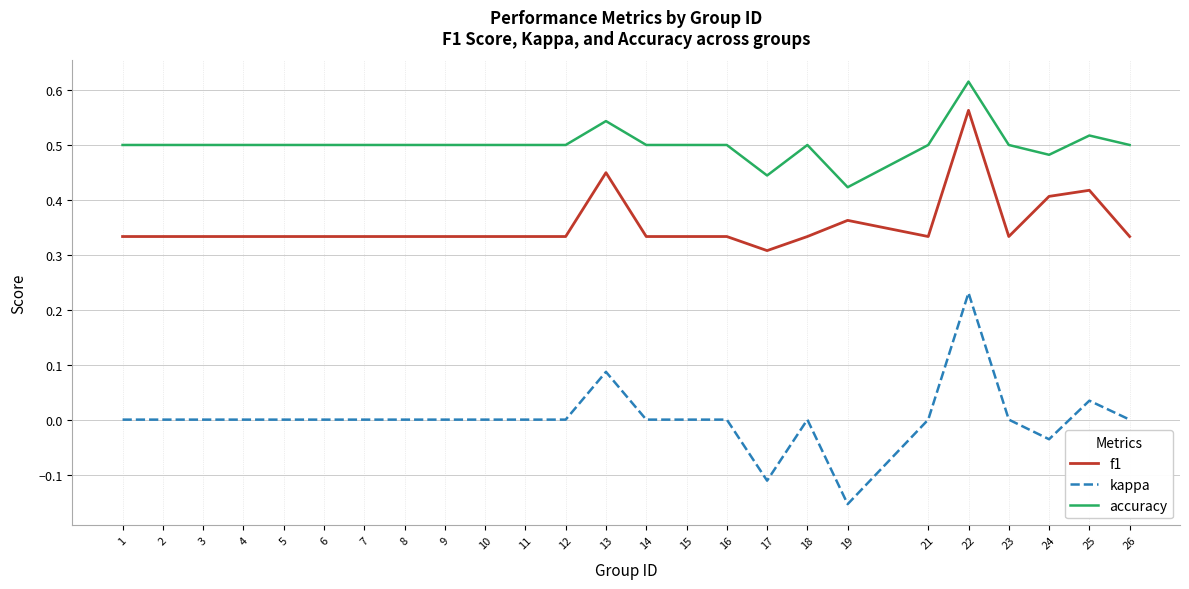

True or false: kappa has more than 1 points higher than both neighbors.

True